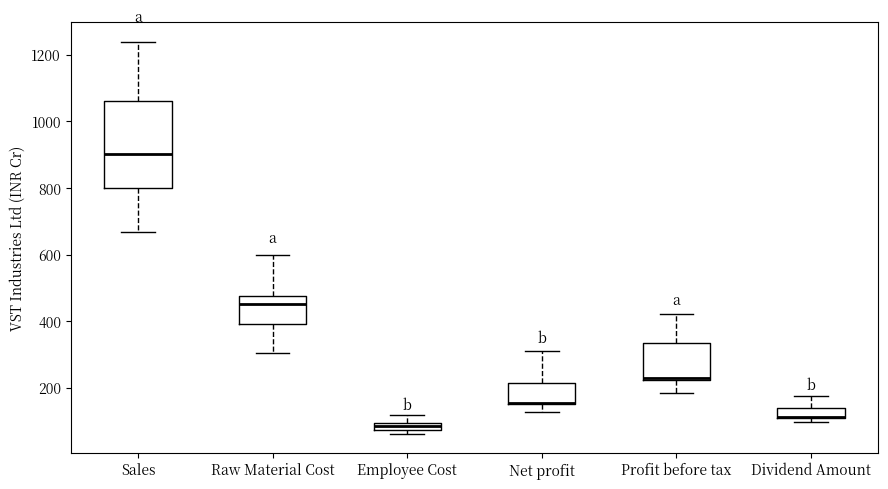

Where is the lower edge of the box for Employee Cost on the y-axis? The values are not printed on the chart, so give them approximately, as read against the axis.

80